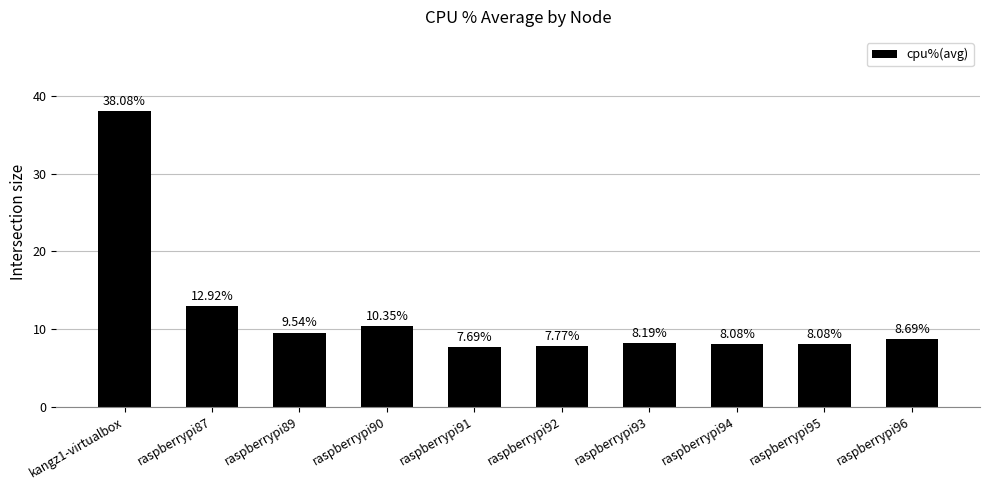

Which has a higher value, raspberrypi92 or raspberrypi89?

raspberrypi89